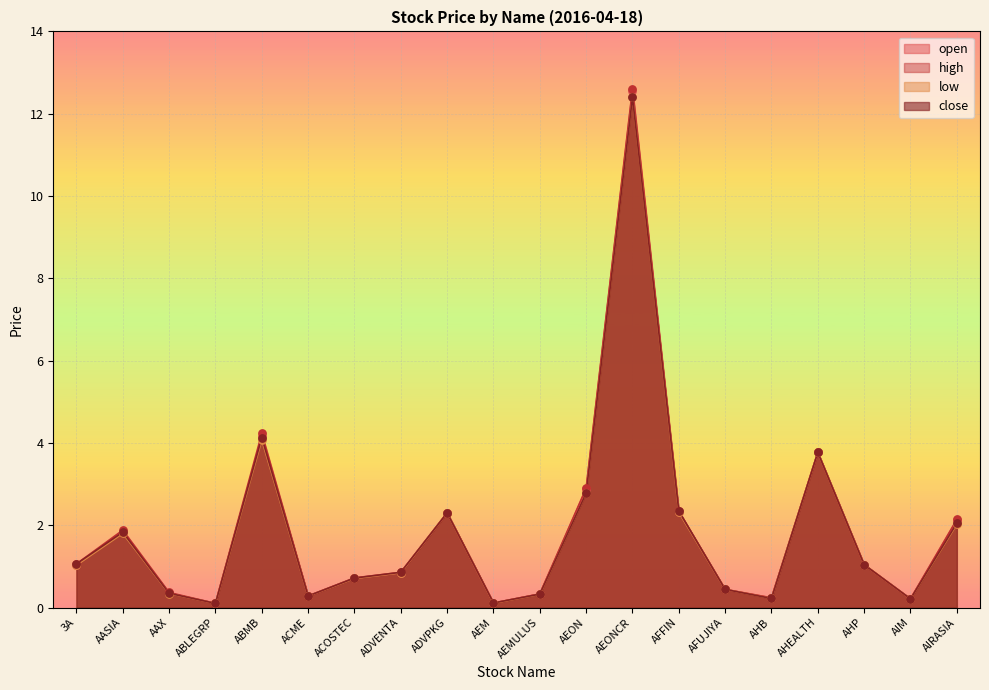

Which series has the widest spread of Y values?

high